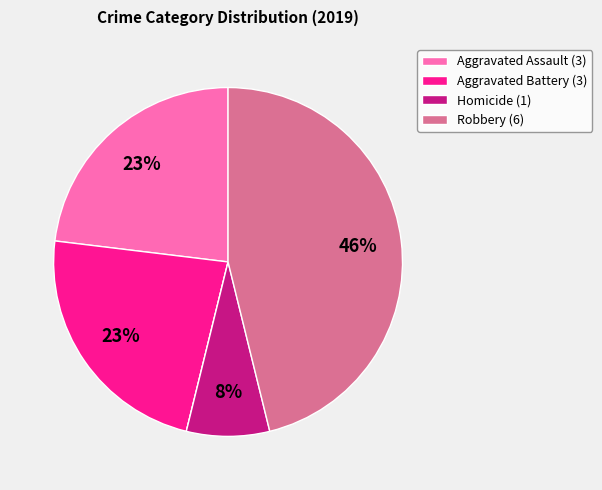

To the nearest percent, what is the average slice percentage?

20%